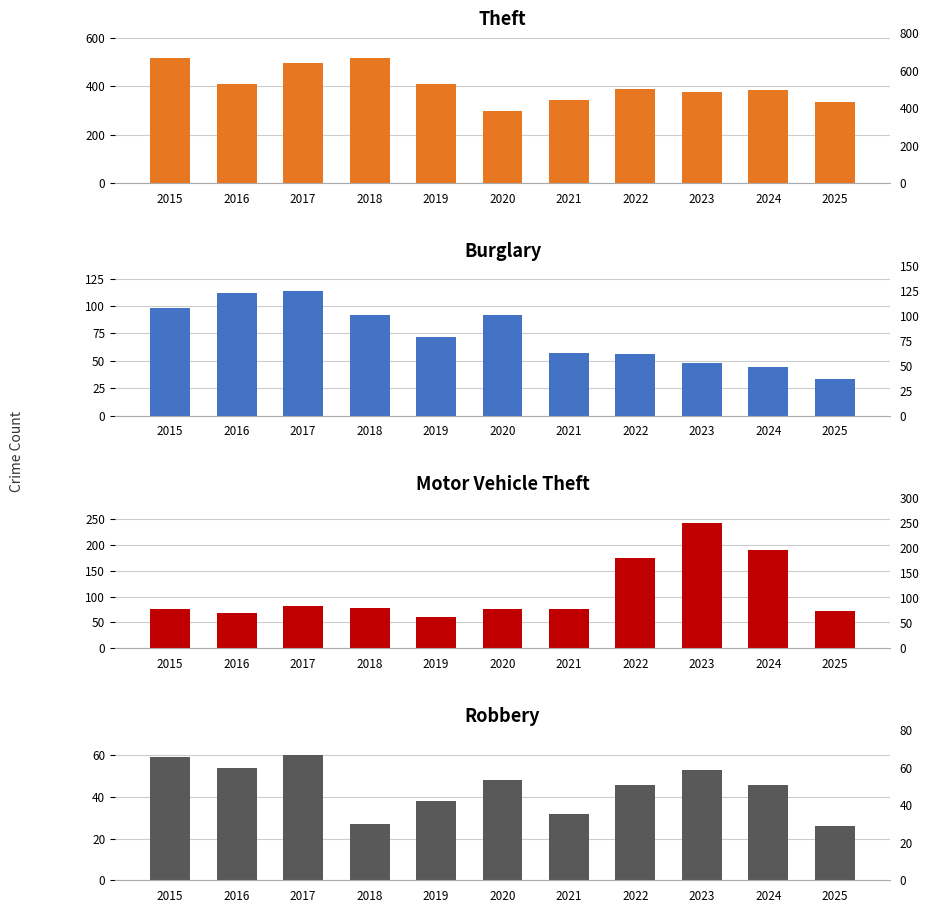

Where is Burglary nearest to the value 73?

2019